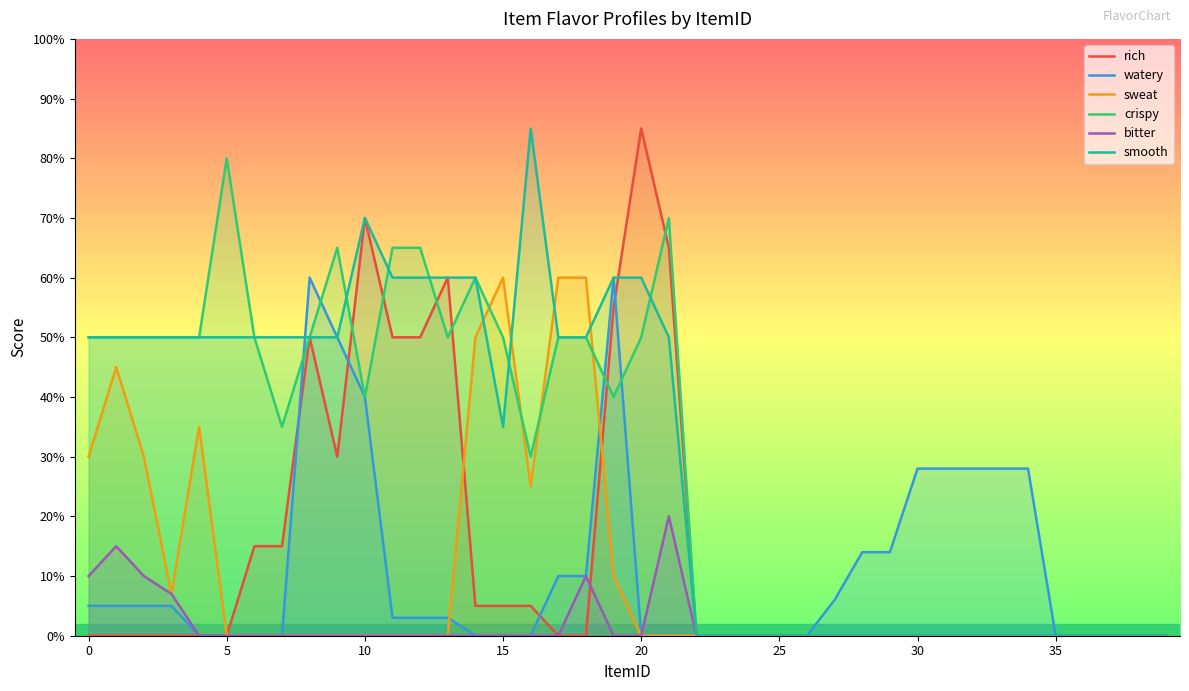

Does the chart display data point markers on the line(s)?

No